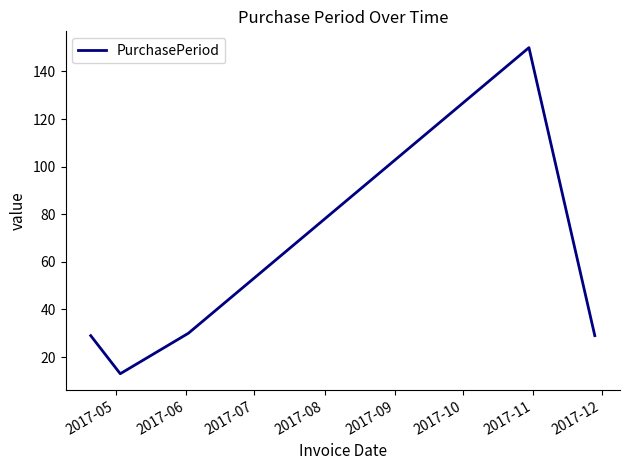

What is the minimum value shown in the chart?

13